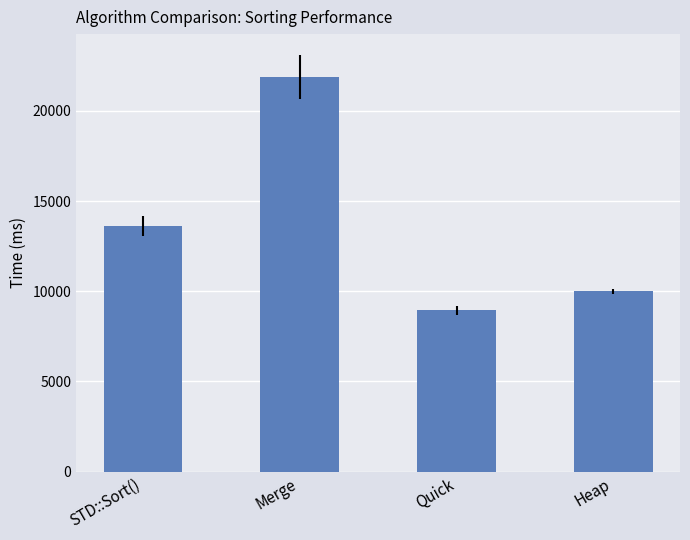

Which label corresponds to the smallest value in the chart?

Quick